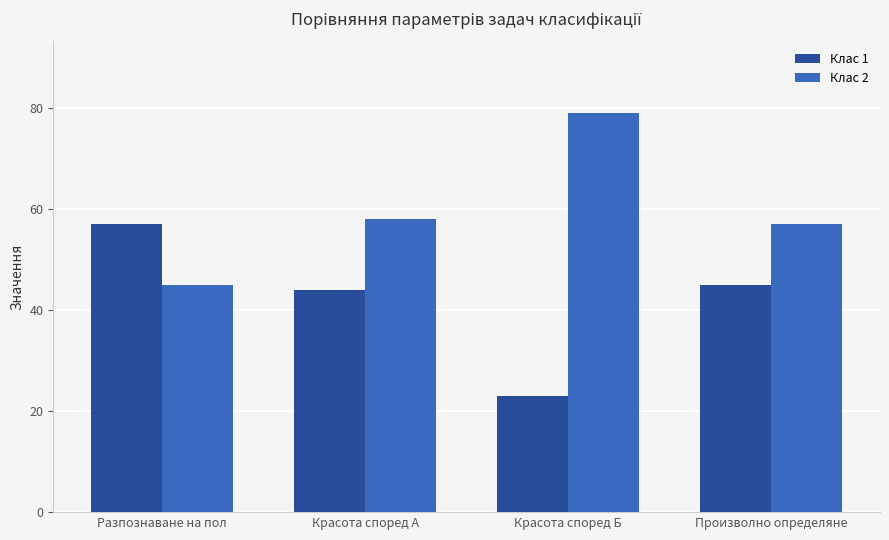

What is the label of the 4th bar from the right?

Разпознаване на пол